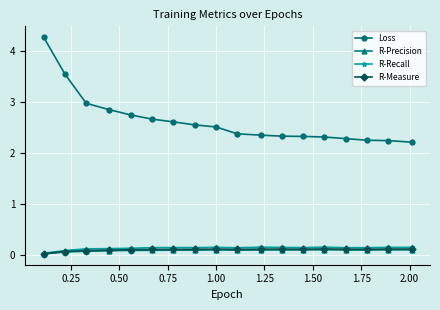

Count the number of data series in this chart.

4